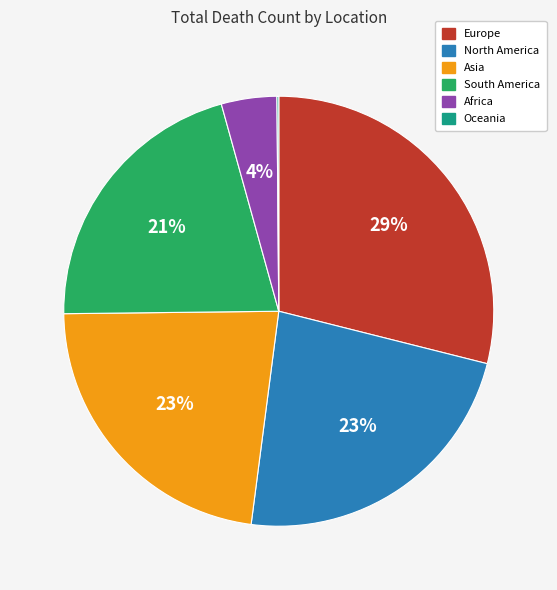

Does Europe represent more than half of the total?

No